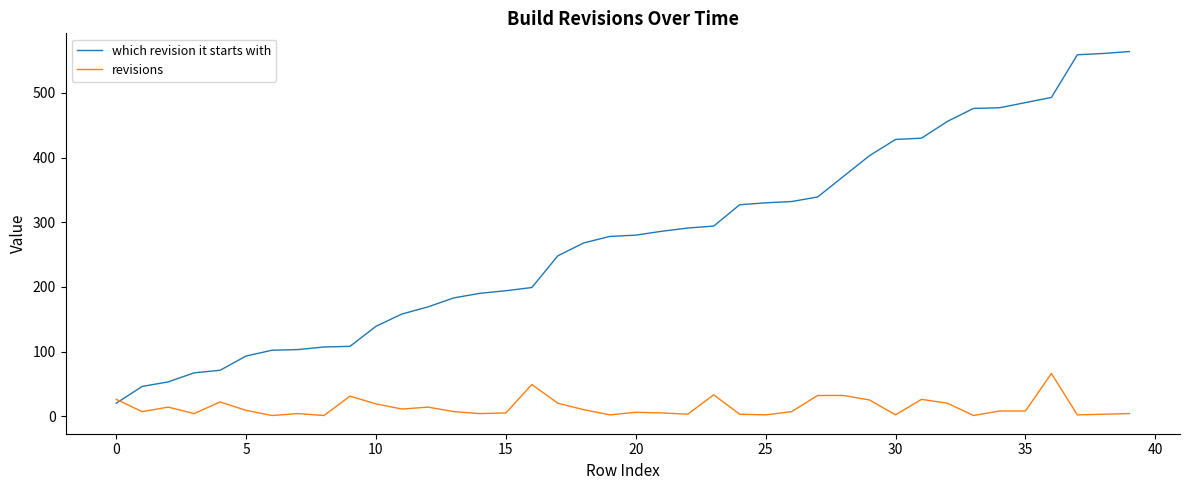

Which series has the largest range (max minus min)?

which revision it starts with